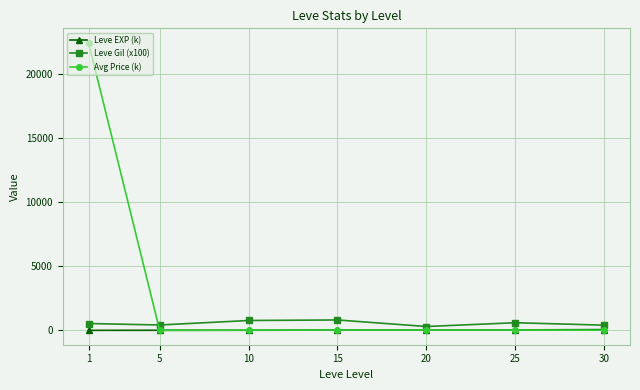

True or false: Leve Gil (x100) and Leve EXP (k) intersect in this chart.

False